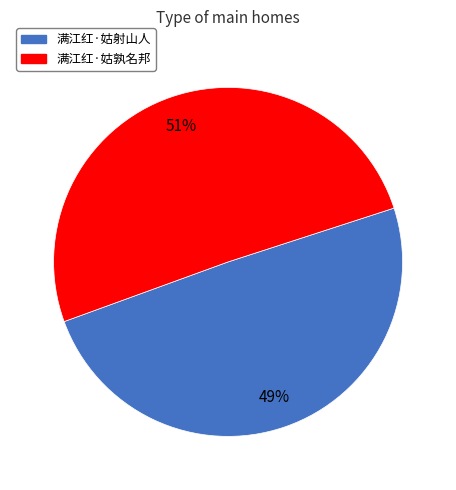

What percentage is the 满江红·姑射山人 slice, to the nearest percent?

49%